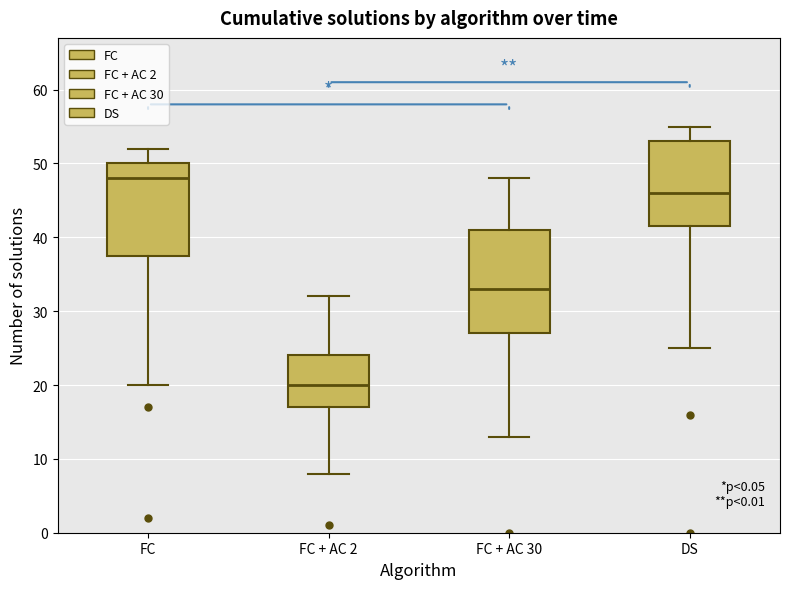

Reading left to right, transcribe this box plot: for each box, give where its median line is, the range the box spans, and where its two whiskers end, as read against the y-axis. The values are not printed on the chart, so give them approximately, as read against the axis.

FC: median 48, box 38 to 50, whiskers 20 to 52
FC + AC 2: median 20, box 17 to 24, whiskers 8 to 32
FC + AC 30: median 33, box 27 to 41, whiskers 13 to 48
DS: median 46, box 42 to 53, whiskers 25 to 55